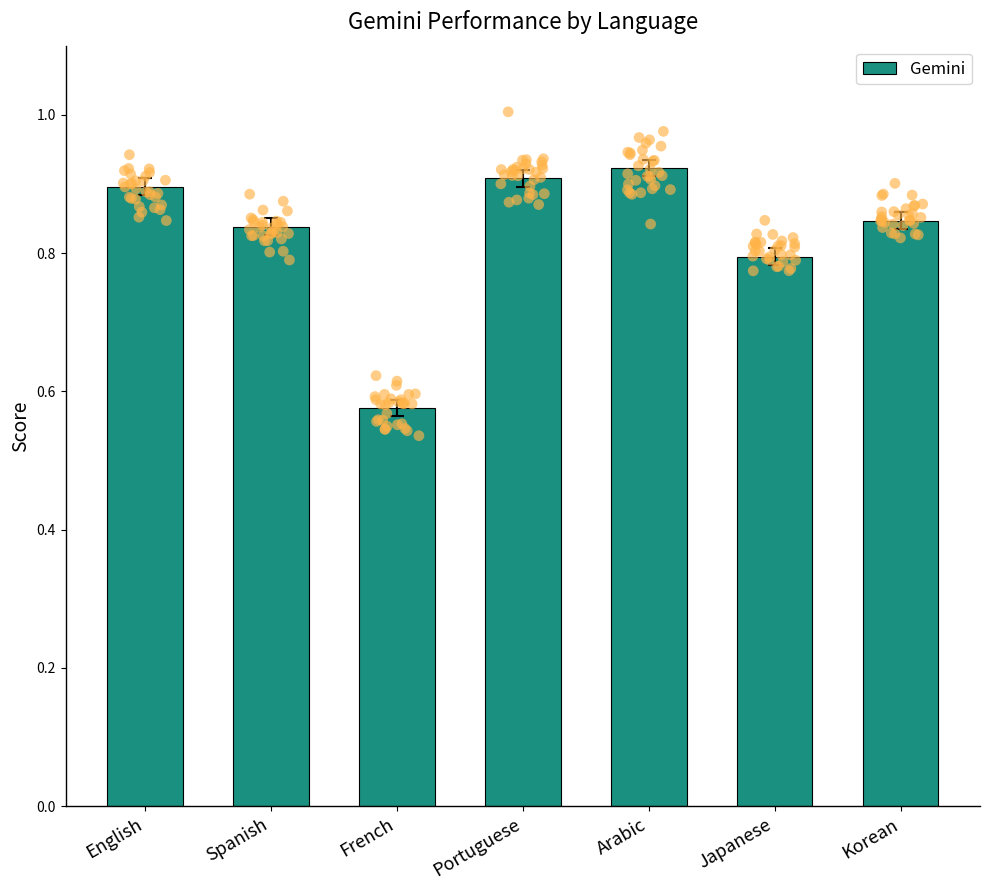

Which has a higher value, Spanish or Japanese?

Spanish